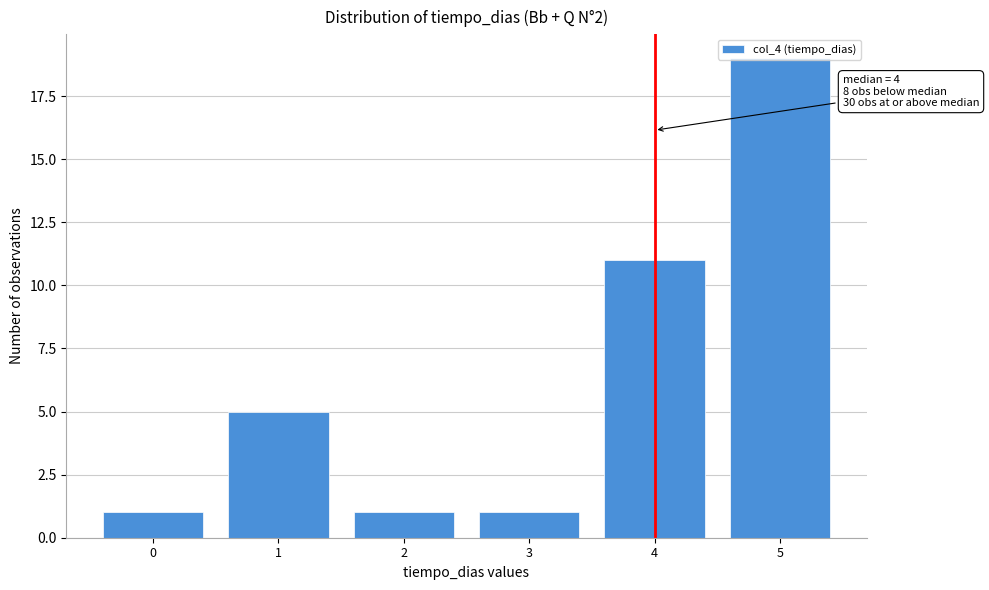

What is the difference between the maximum and second lowest values?

18